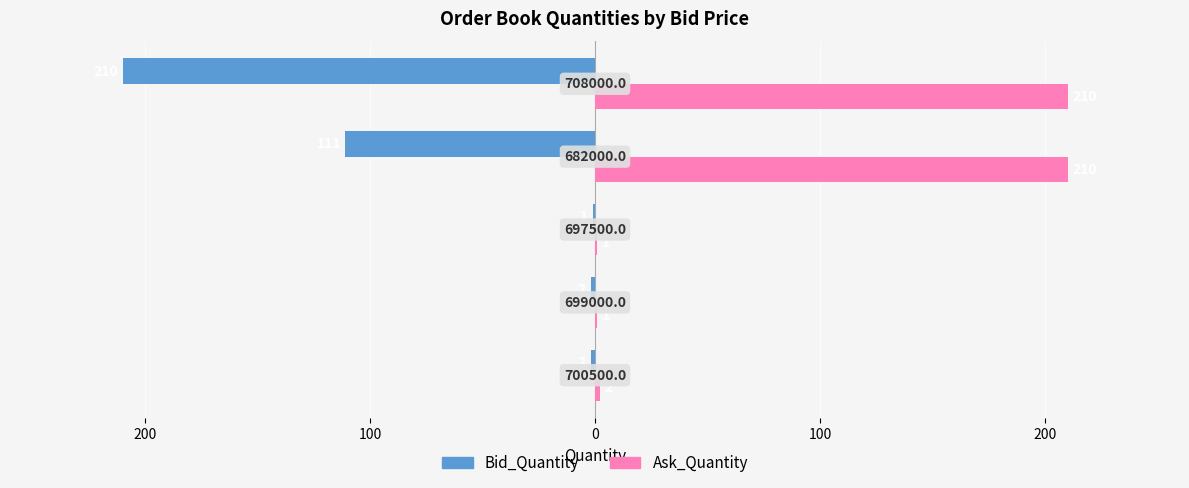

List the series in order of their overall mean, lowest first.

Bid_Quantity, Ask_Quantity